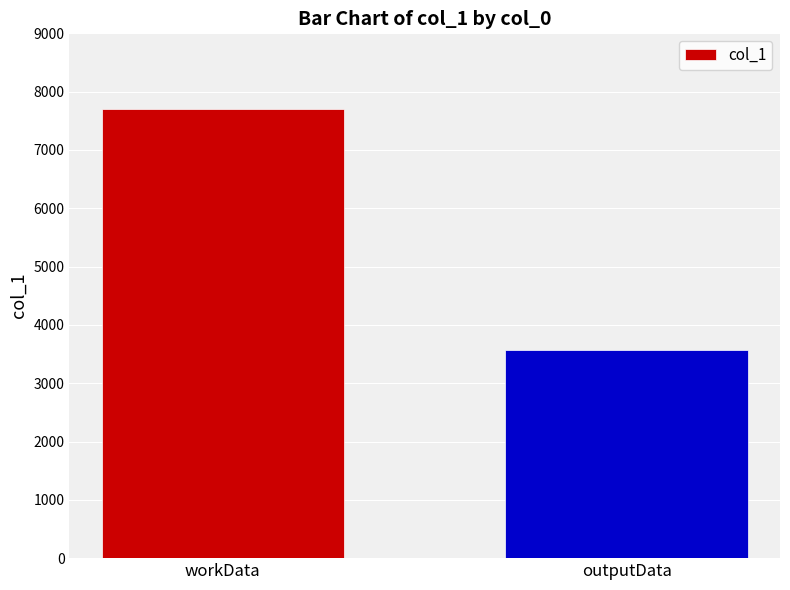

Reading right to left, what are all the values shown in this chart?

3572	7700